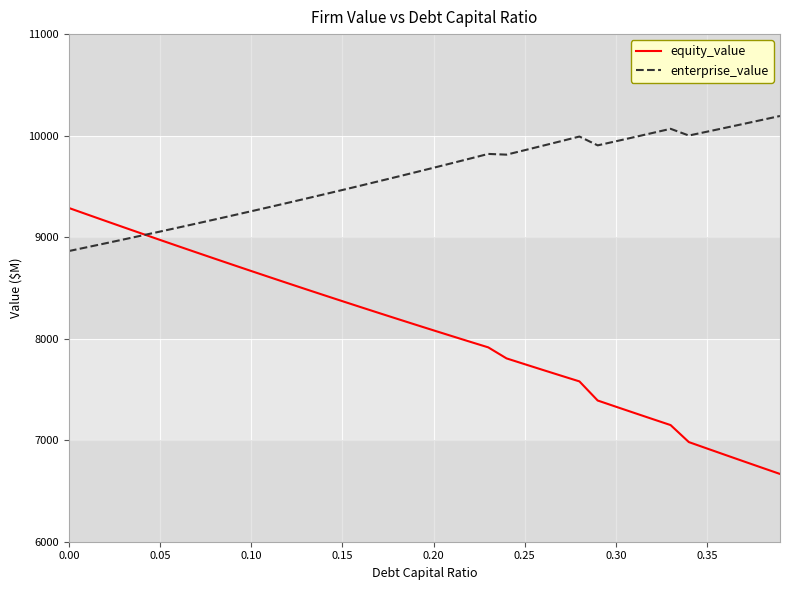

Which series has the largest total across all categories?

enterprise_value